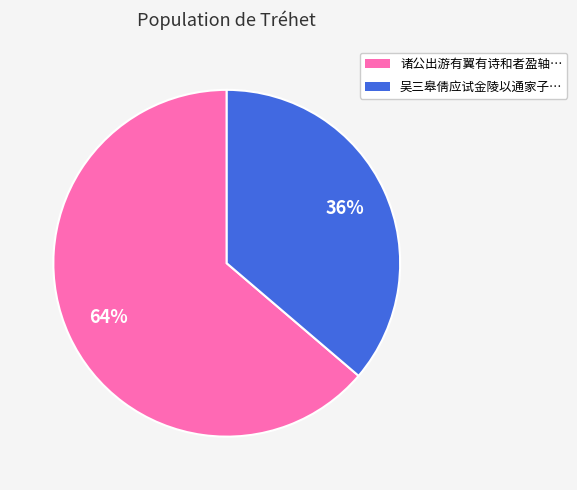

Do 吴三皋倩应试金陵以通家子… and 诸公出游有翼有诗和者盈轴… together represent more than half of the pie?

Yes